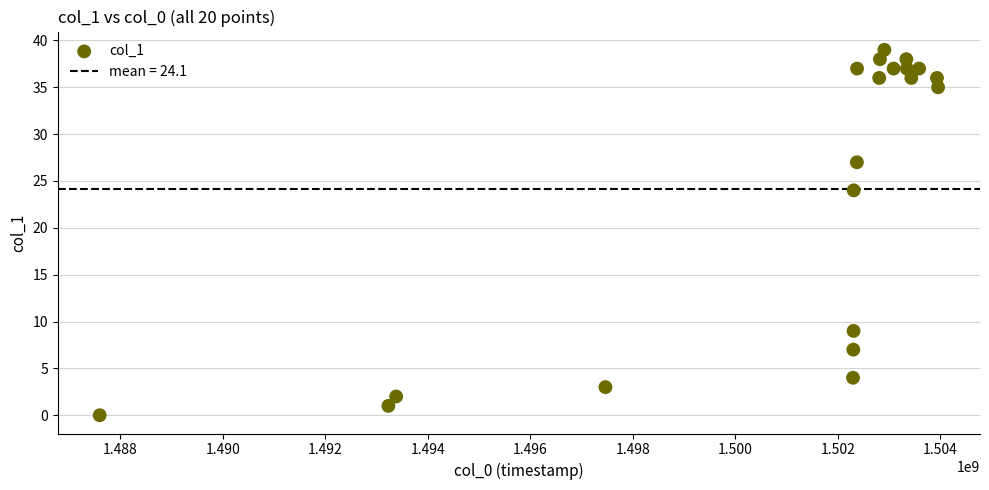

What Y value in the scatter plot is closest to 19?

24